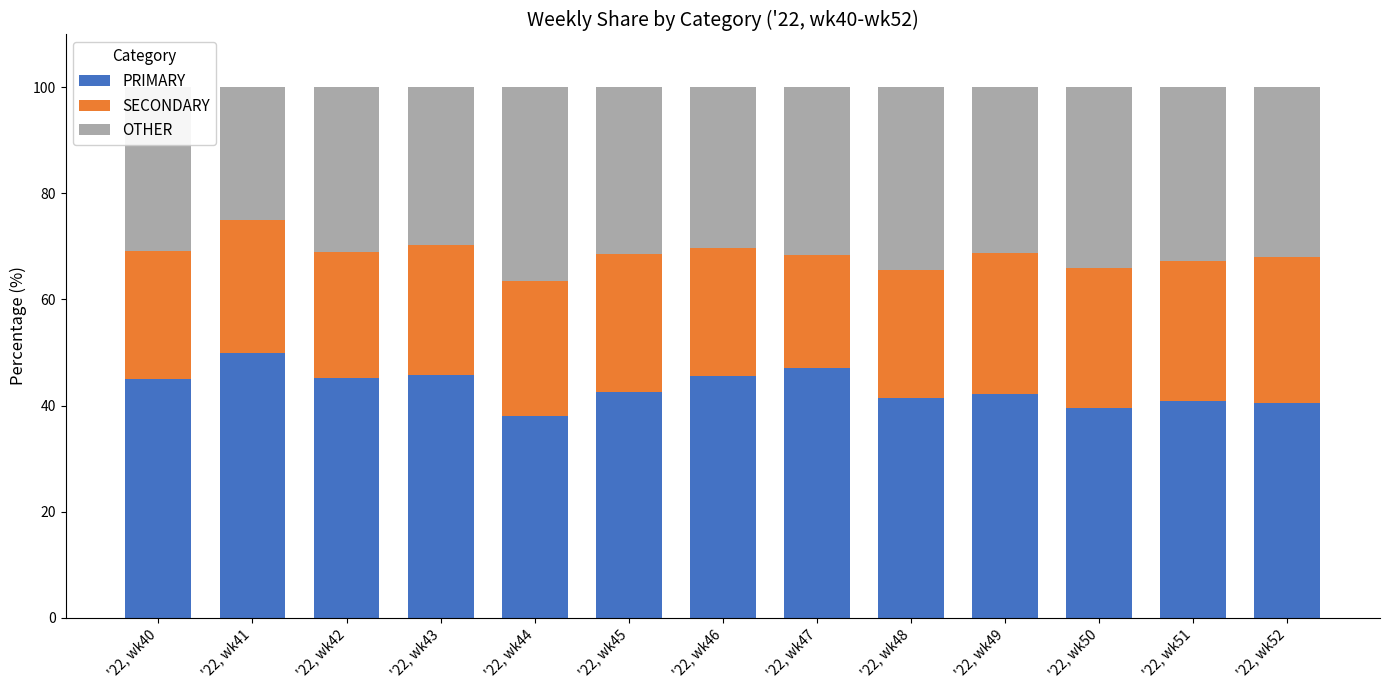

What is the highest value of the PRIMARY series?

50.0